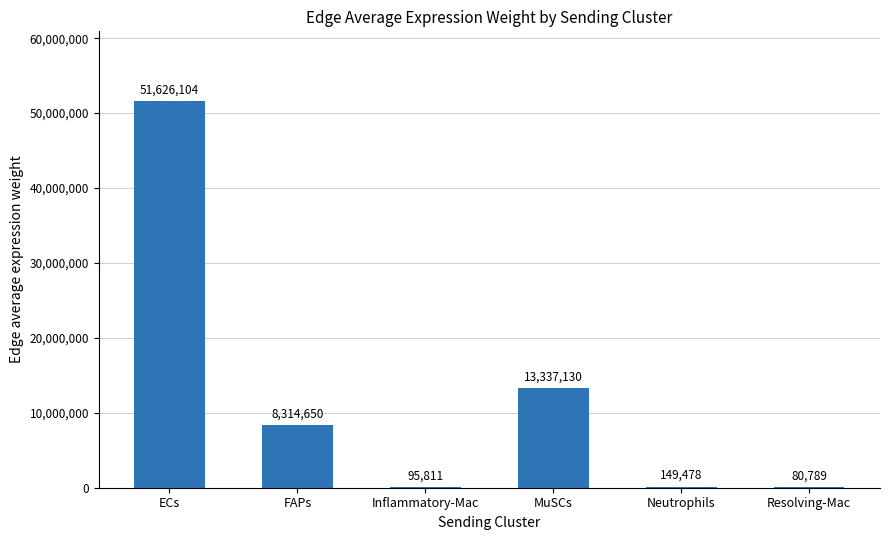

Where does the data first go above 8314649?

ECs